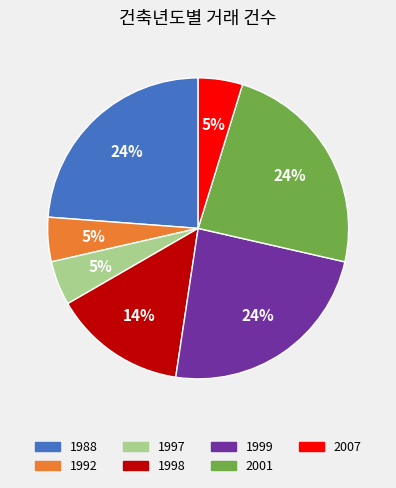

Approximately how many times larger is the value at 1997 compared to 1999?

0.2